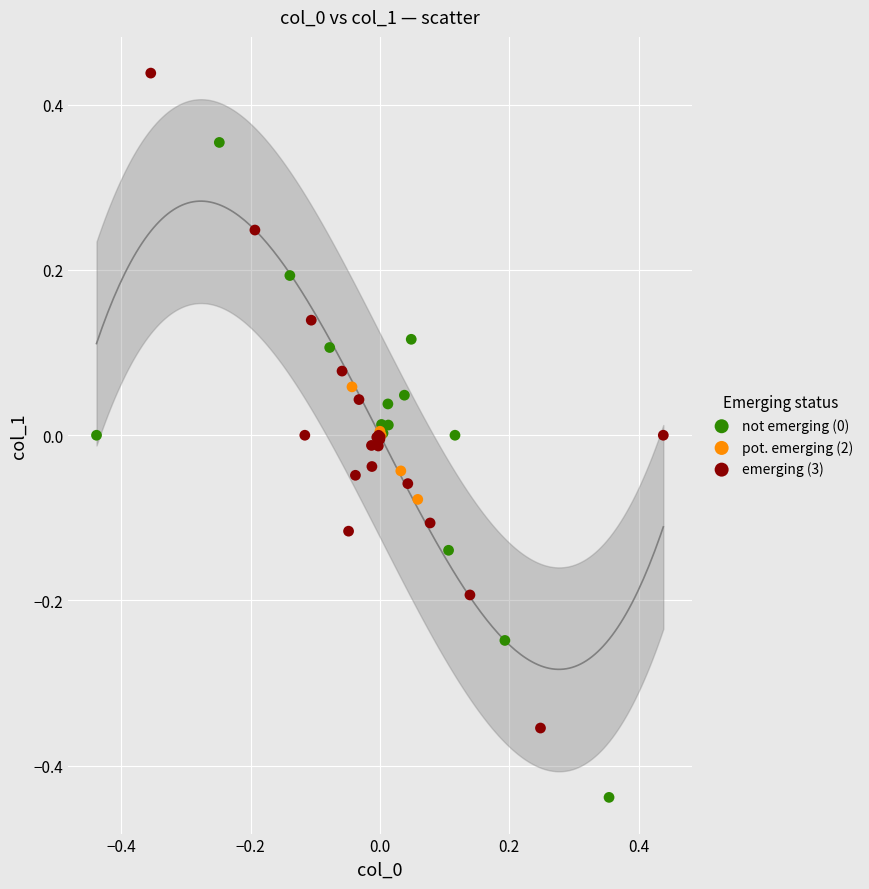

Which series contains the highest Y value?

emerging (3)